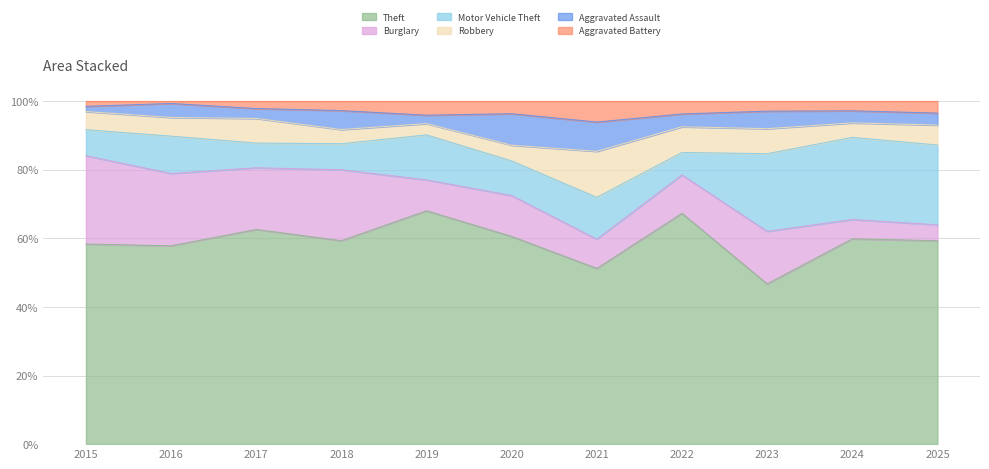

Which series has the widest spread of values?

Theft